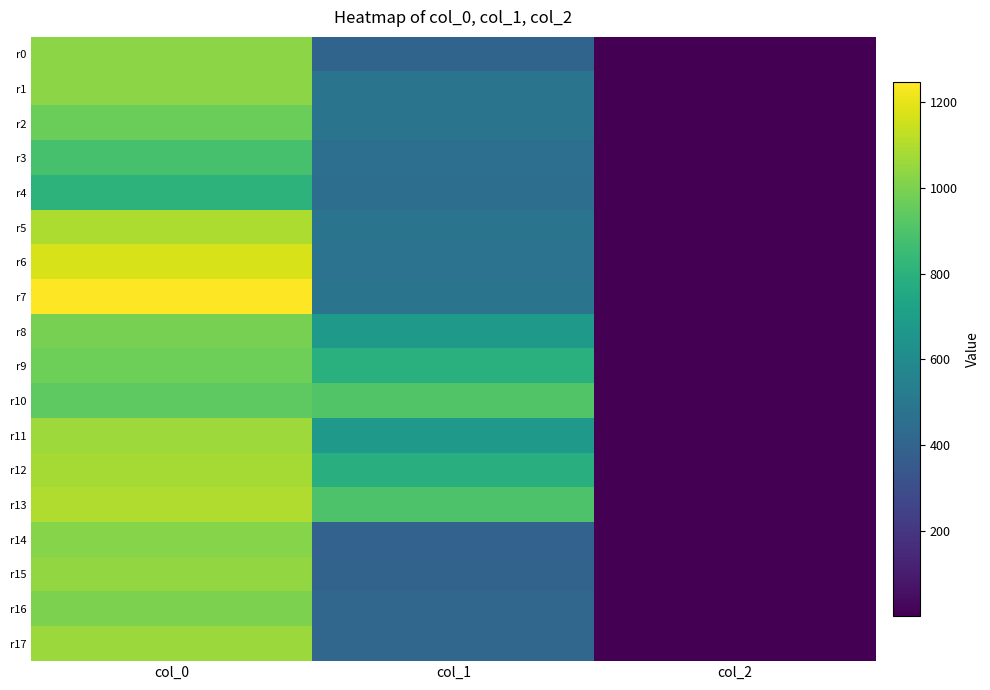

Count the number of categories in the chart.

3